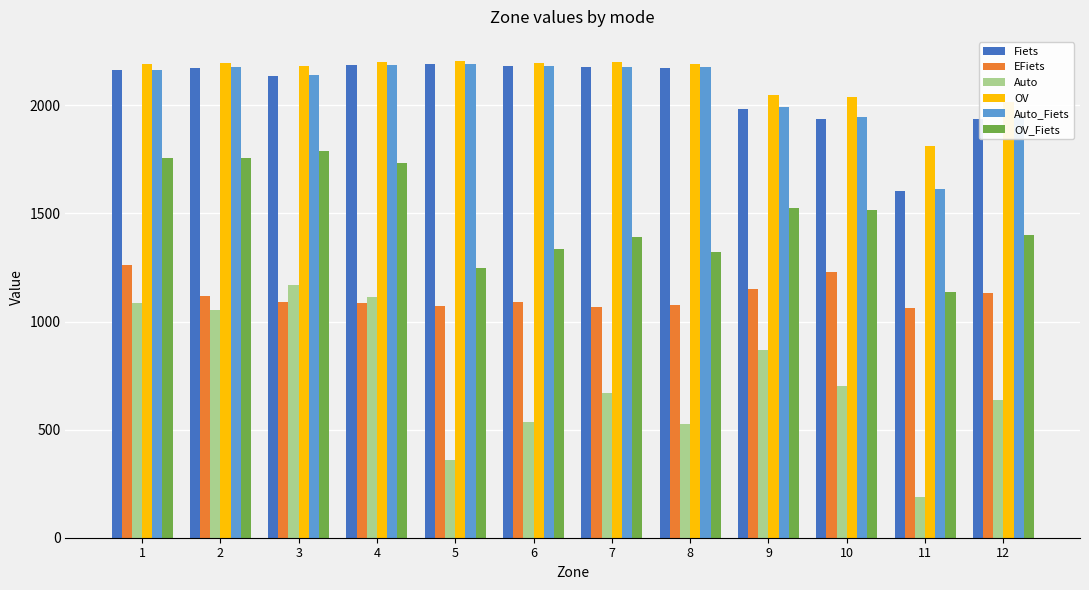

What is the difference between the OV values at 10 and 7?

164.0